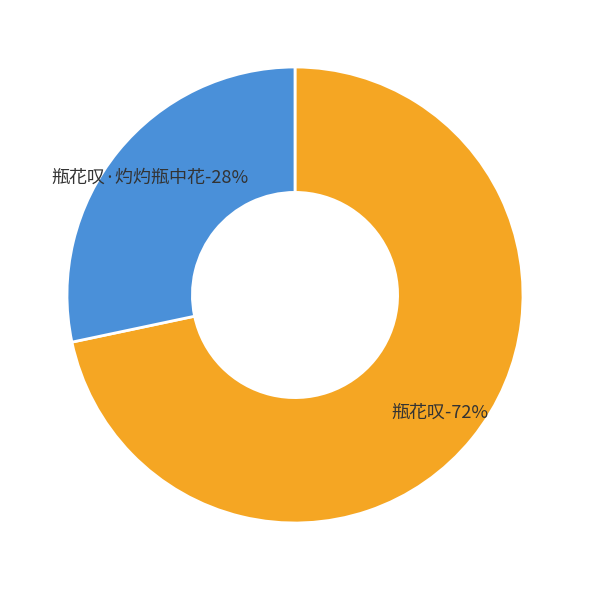

Which slice represents more than half of the pie?

瓶花叹